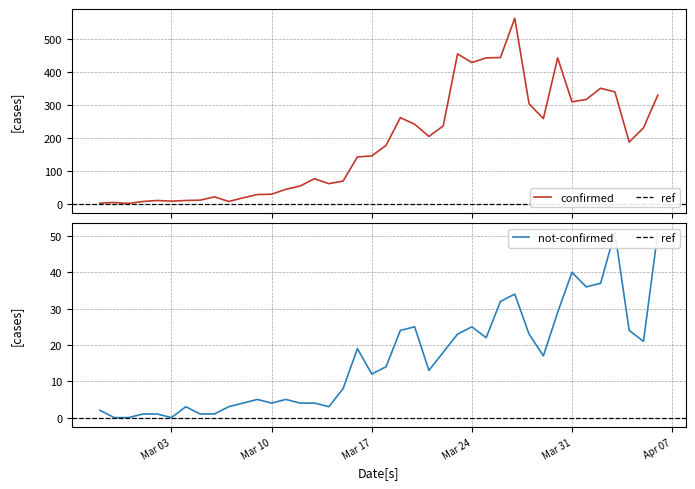

Reading left to right, transcribe all the data shown in this chart.

confirmed: 2	4	1	7	10	8	10	11	21	7	18	28	29	44	54	76	61	69	142	145	177	261	241	204	236	454	428	442	443	562	303	258	442	309	316	350	339	187	230	329
not-confirmed: 2	0	0	1	1	0	3	1	1	3	4	5	4	5	4	4	3	8	19	12	14	24	25	13	18	23	25	22	32	34	23	17	29	40	36	37	51	24	21	51